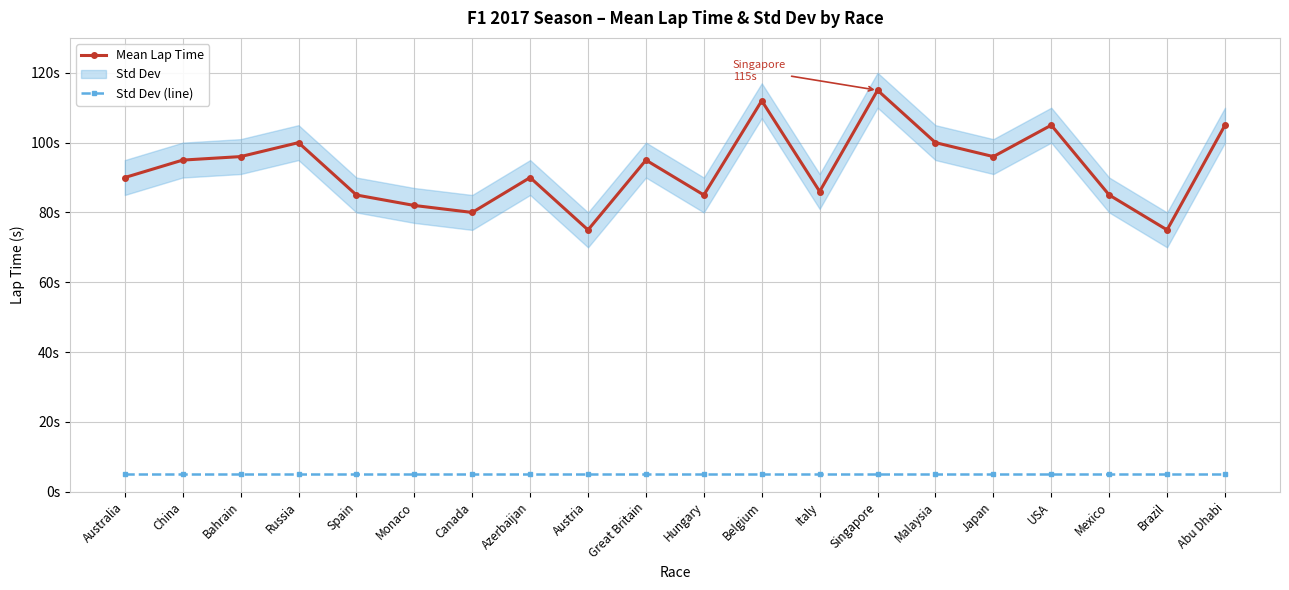

Is this an area chart (filled region under the line)?

No